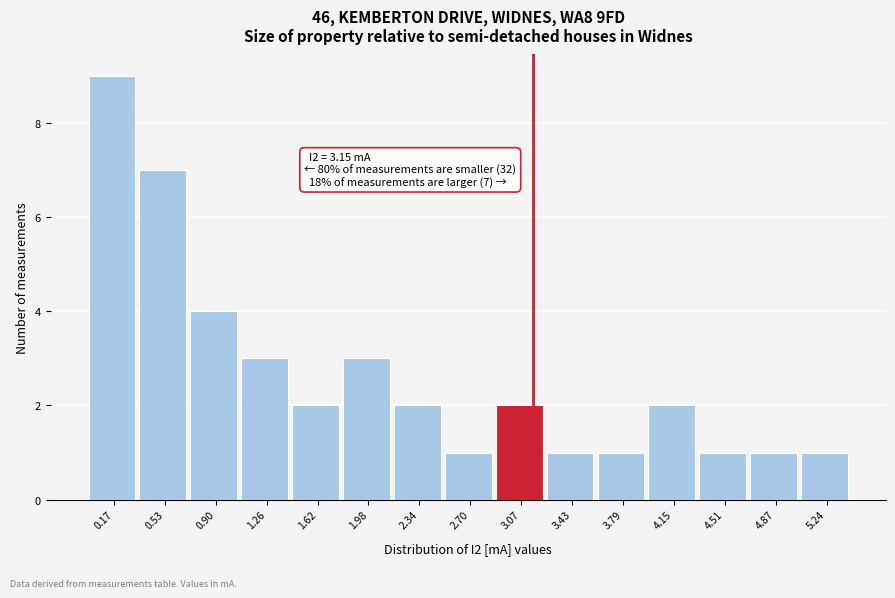

Over which range of the x-axis is the bar tallest?

0.00 to 0.35